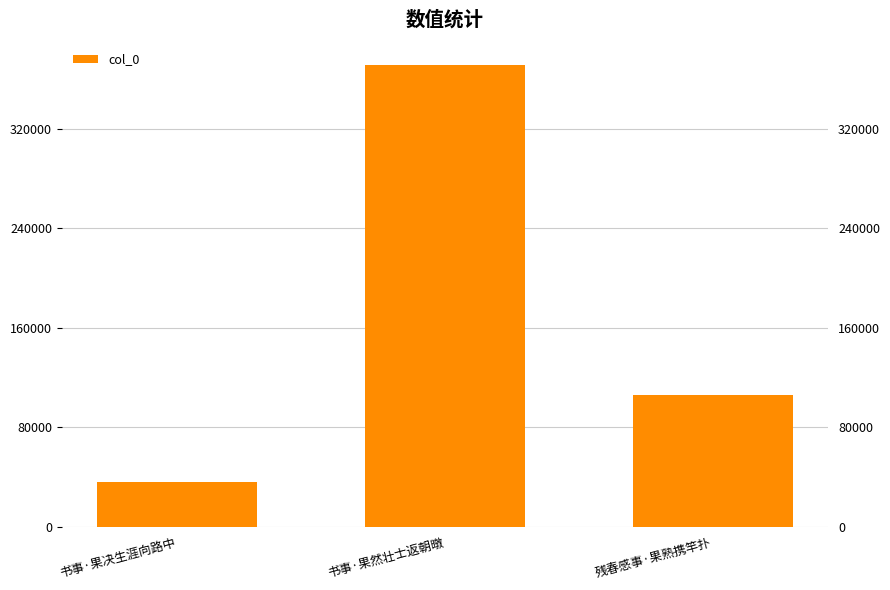

Reading right to left, what are all the values shown in this chart?

残春感事·果熟携竿扑=105989	书事·果然壮士返朝暾=370863	书事·果决生涯向路中=35700